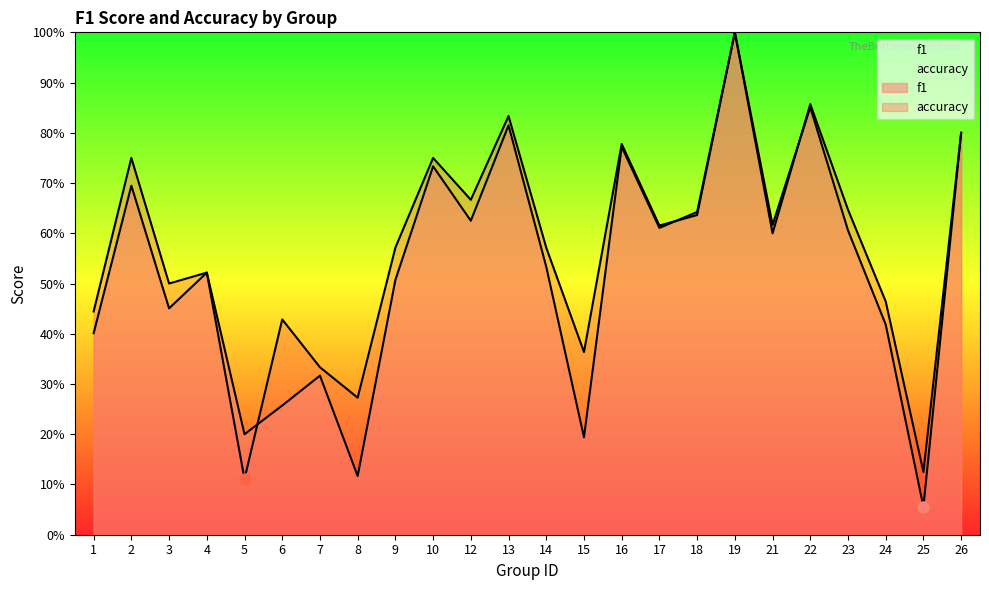

At which category is the sum across all series the highest?

19